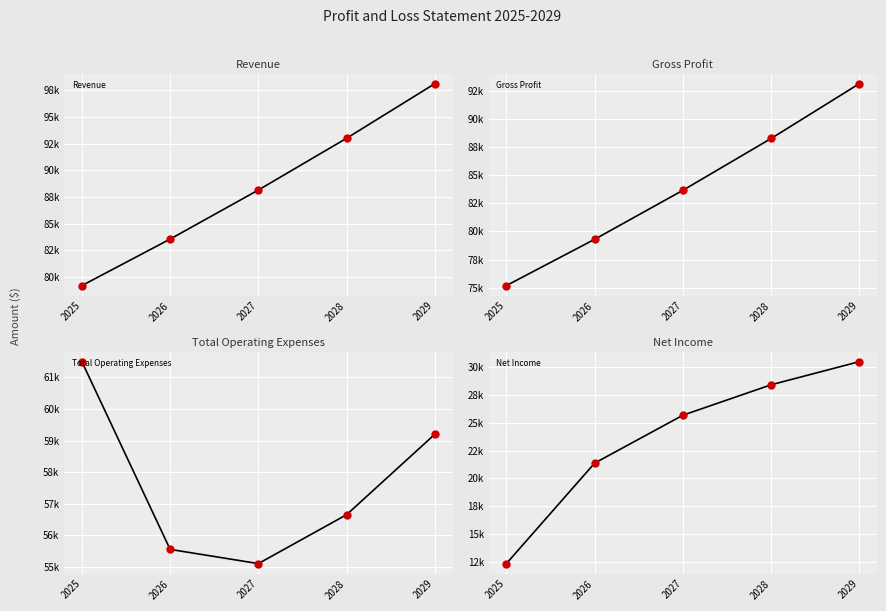

Which series reaches the maximum Y coordinate?

Revenue